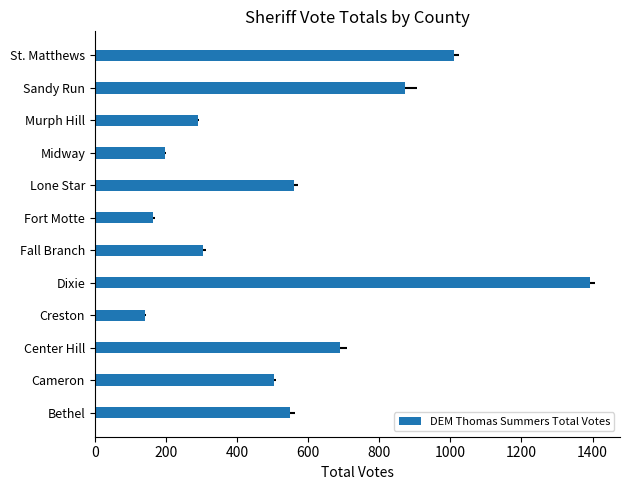

How many bars are there in total?

12